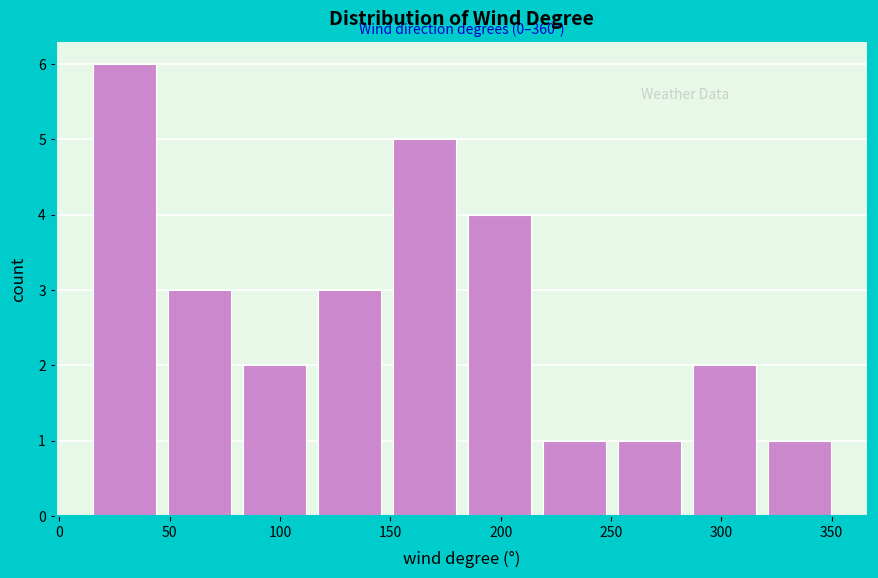

Which range on the x-axis has the tallest bar?

15 to 49